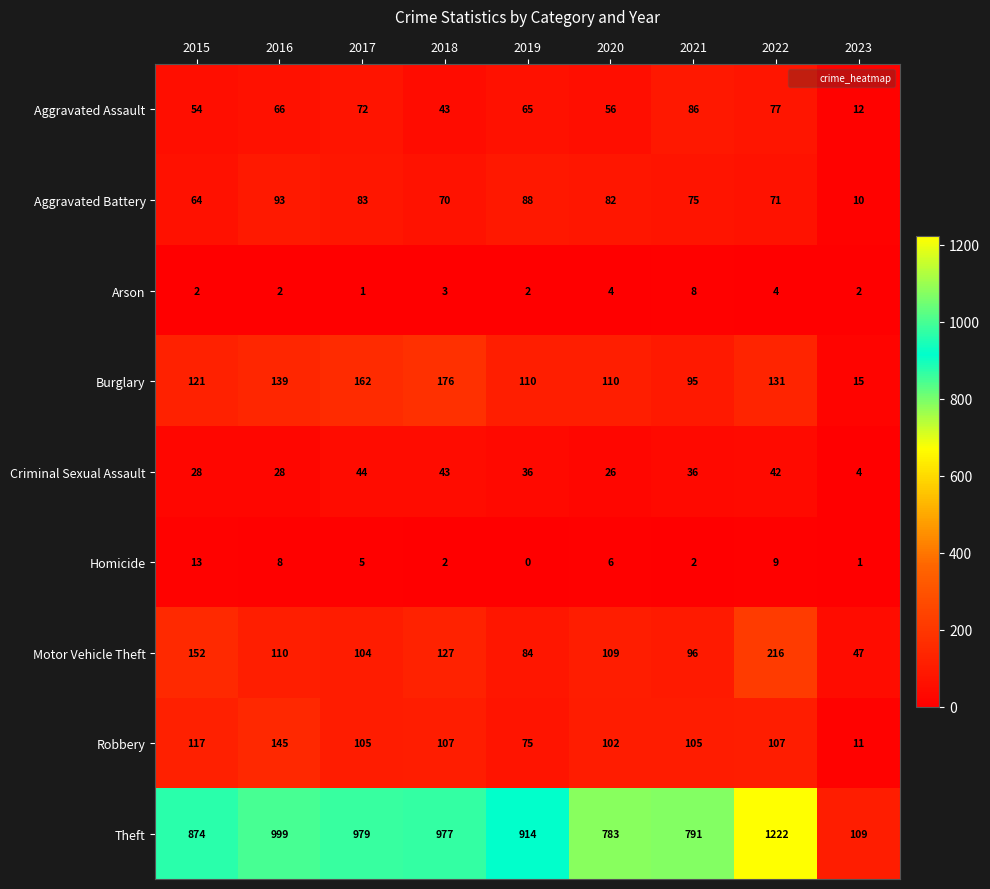

Count the number of categories in the chart.

9